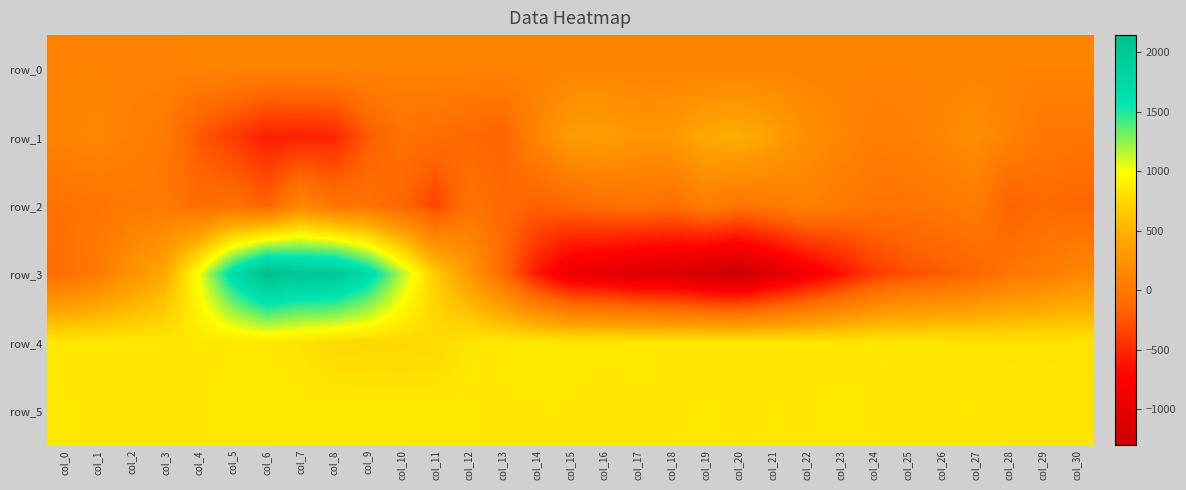

Rank the series at col_26 from highest to lowest value.

row_5, row_4, row_1, row_0, row_2, row_3